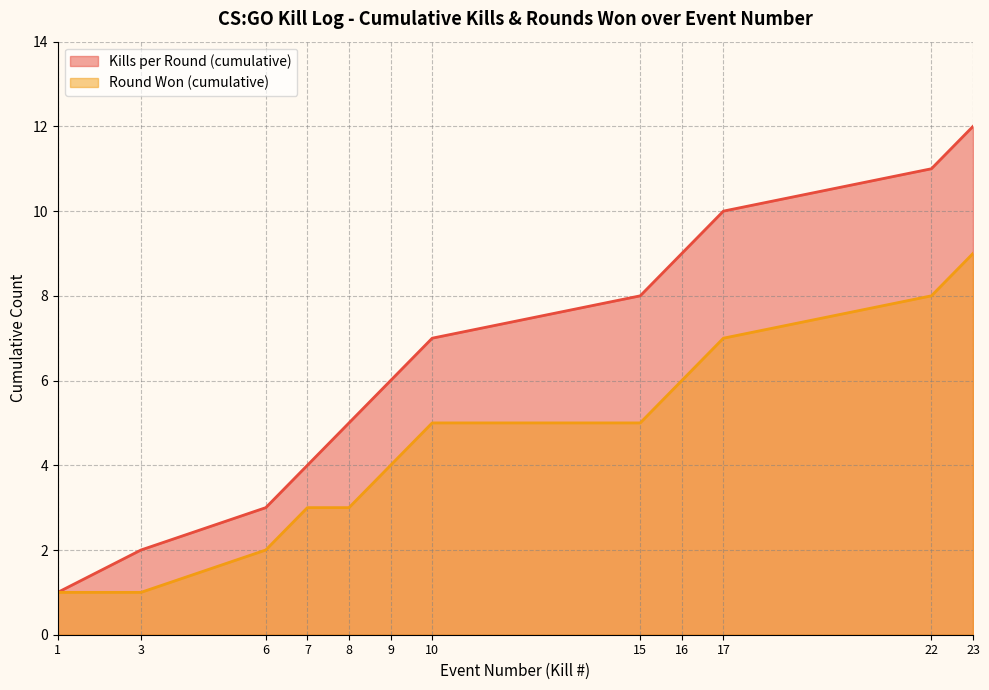

At which category does the chart reach its minimum across all series?

1